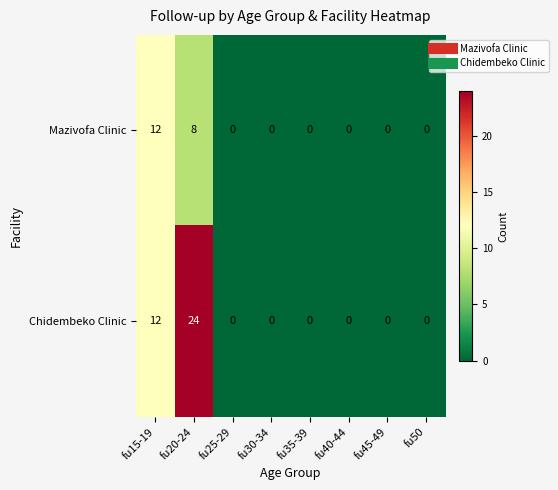

Reading right to left, list all the values displayed in this chart.

Mazivofa Clinic: 0	0	0	0	0	0	8	12
Chidembeko Clinic: 0	0	0	0	0	0	24	12